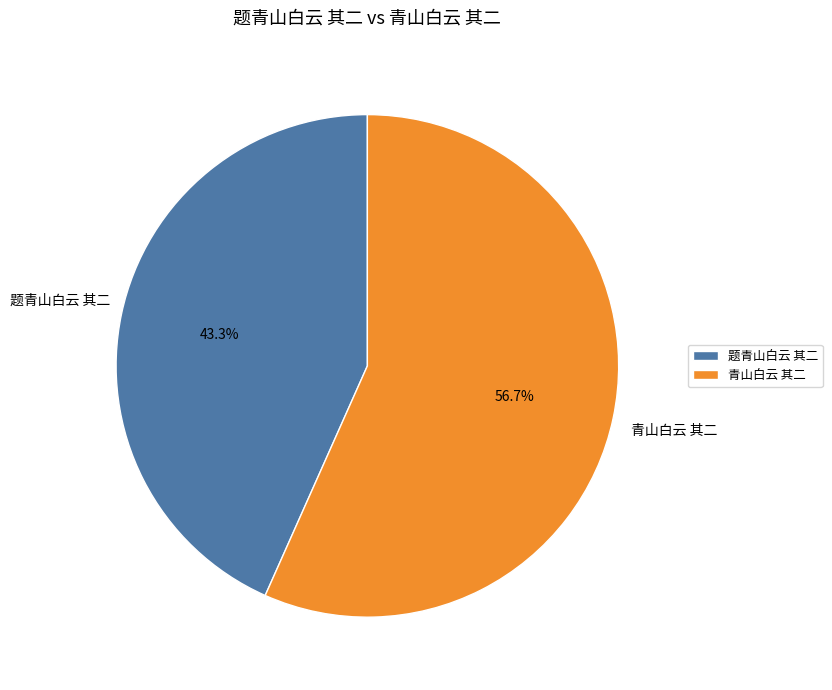

Which category accounts for the majority?

青山白云 其二